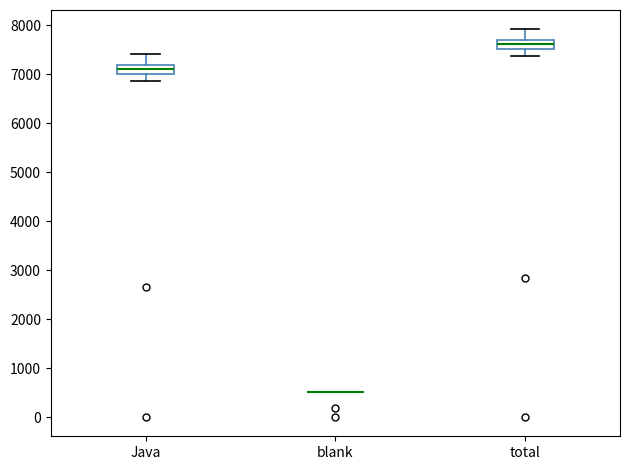

Reading left to right, transcribe this box plot: for each box, give where its median line is, the range the box spans, and where its two whiskers end, as read against the y-axis. The values are not printed on the chart, so give them approximately, as read against the axis.

Java: median 7100, box 7000 to 7200, whiskers 6900 to 7400
blank: box collapsed to a line at 500, whiskers 500 to 500
total: median 7600, box 7500 to 7700, whiskers 7400 to 7900